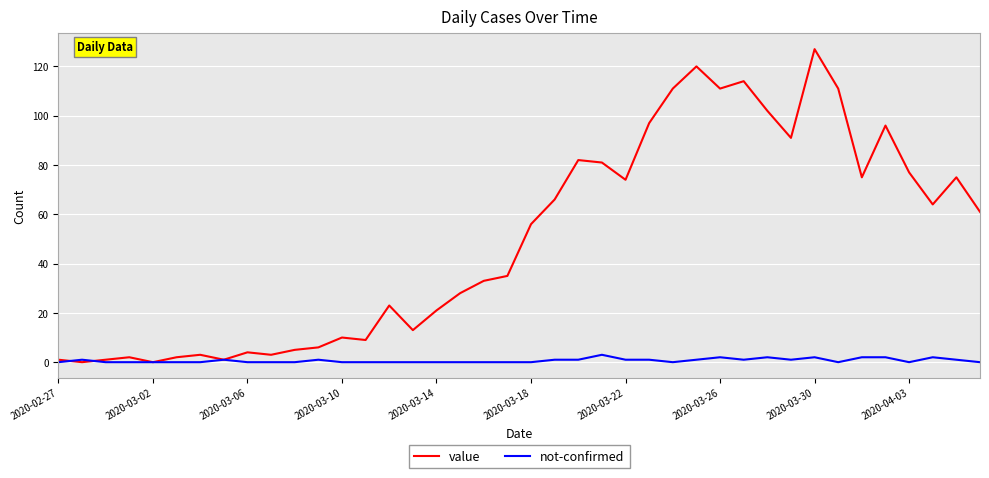

Which series has the largest range (max minus min)?

value